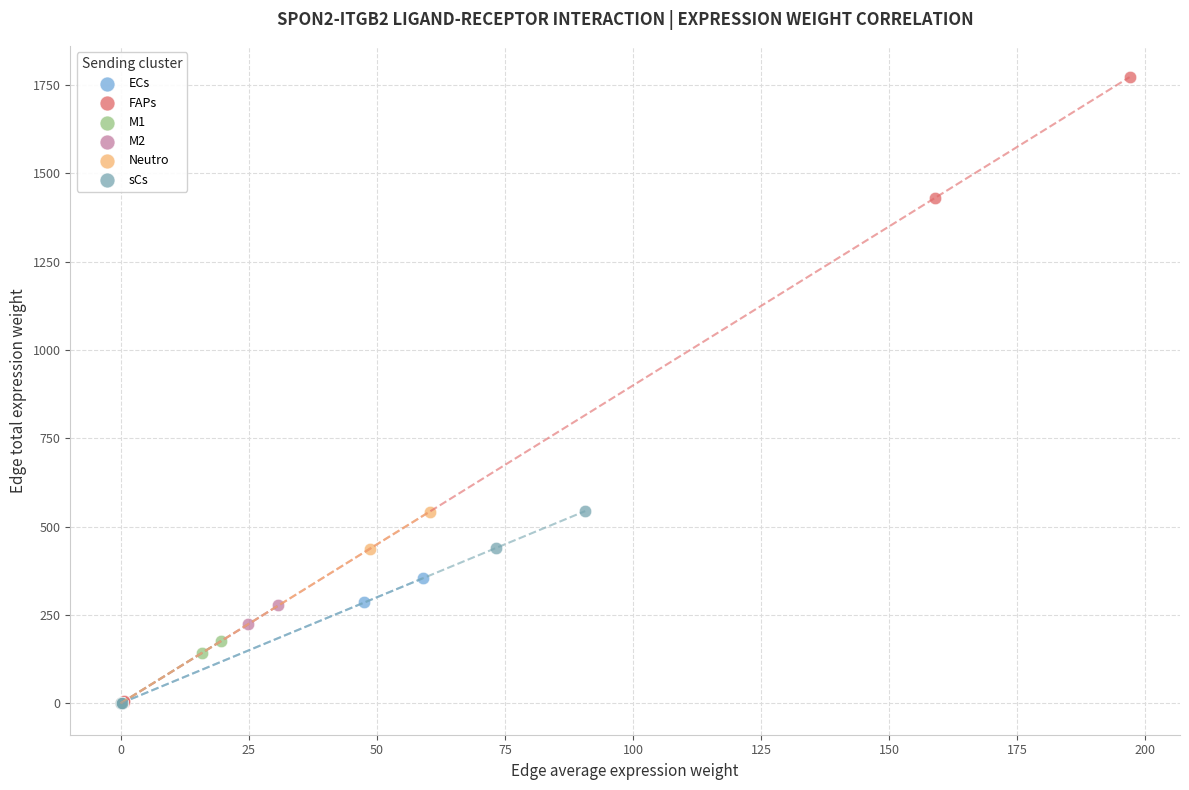

What are all the series names shown in the legend?

ECs, FAPs, M1, M2, Neutro, sCs